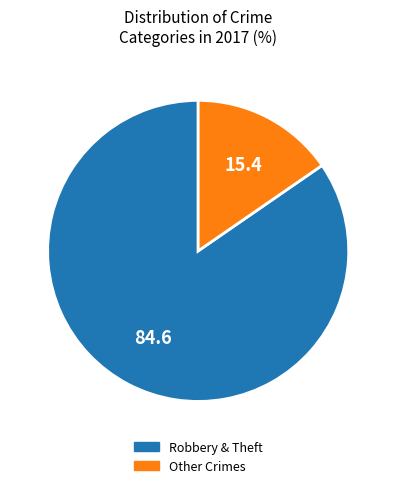

Is there any slice that represents more than half of the pie?

Yes